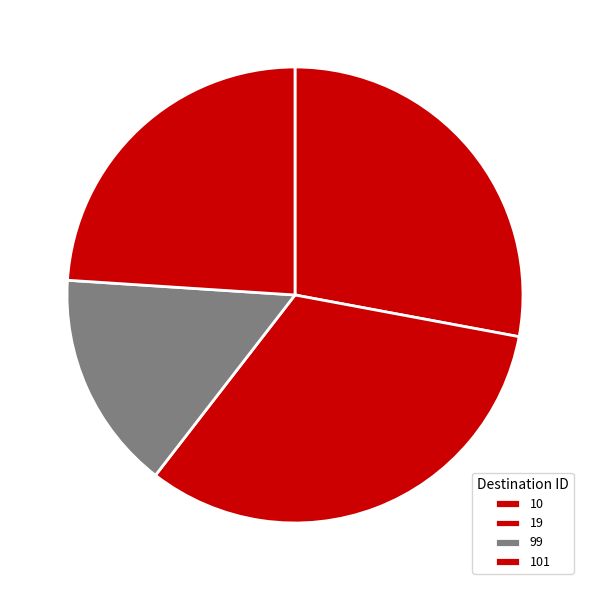

What percentage do 101 and 99 together represent?

39.5%